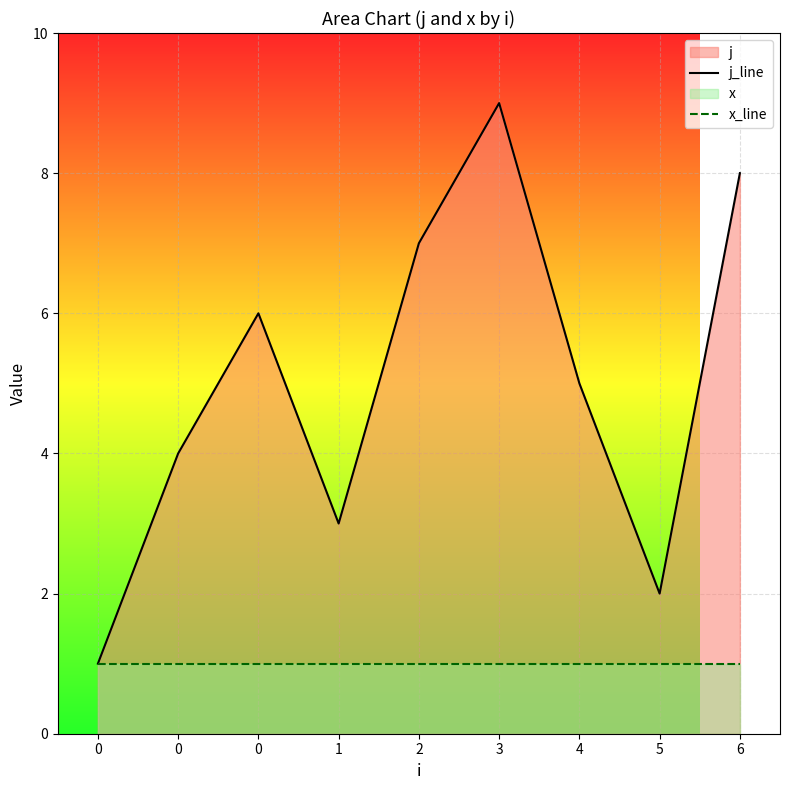

Reading left to right, what are all the values shown in this chart?

j_line: 0=1	0=4	0=6	1=3	2=7	3=9	4=5	5=2	6=8
x_line: 0=1	0=1	0=1	1=1	2=1	3=1	4=1	5=1	6=1